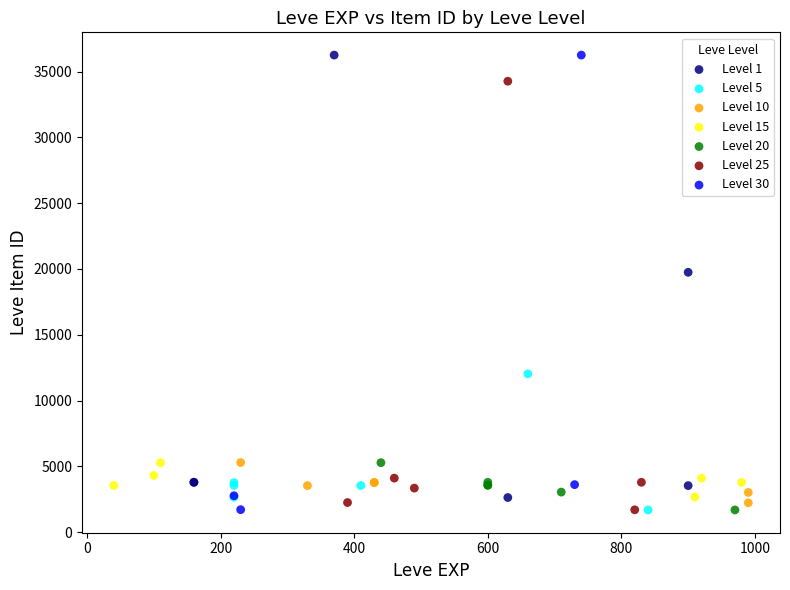

What are all the series names shown in the legend?

Level 1, Level 5, Level 10, Level 15, Level 20, Level 25, Level 30